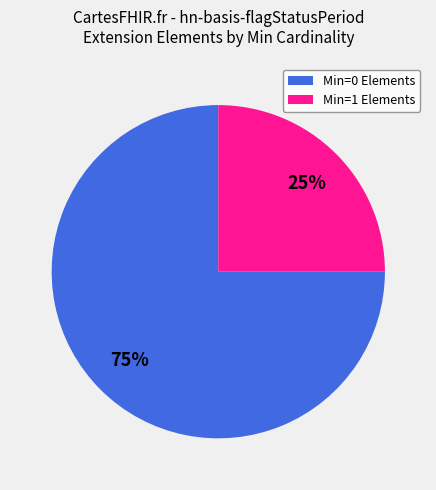

Is there any slice that represents more than half of the pie?

Yes